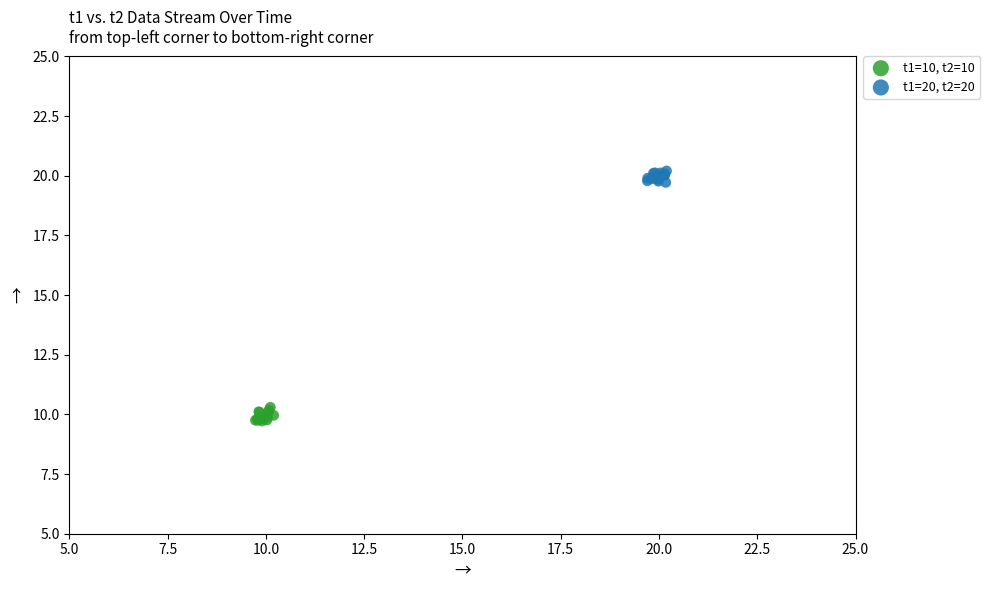

Which series contains the lowest Y value?

t1=10, t2=10